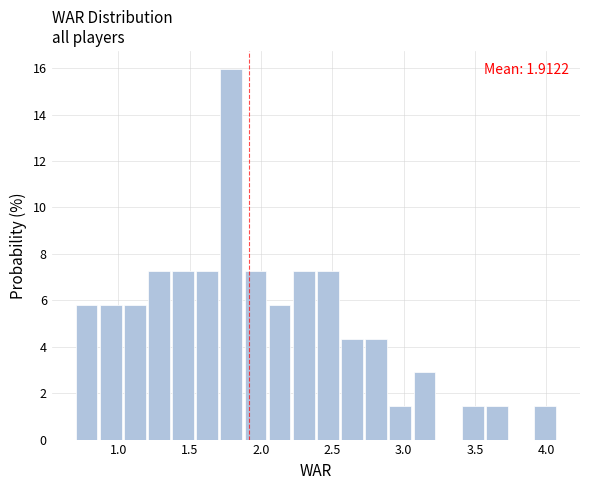

Around what value on the x-axis is the tallest bar? Give the approximate position of its centre, as read against the axis.

1.80